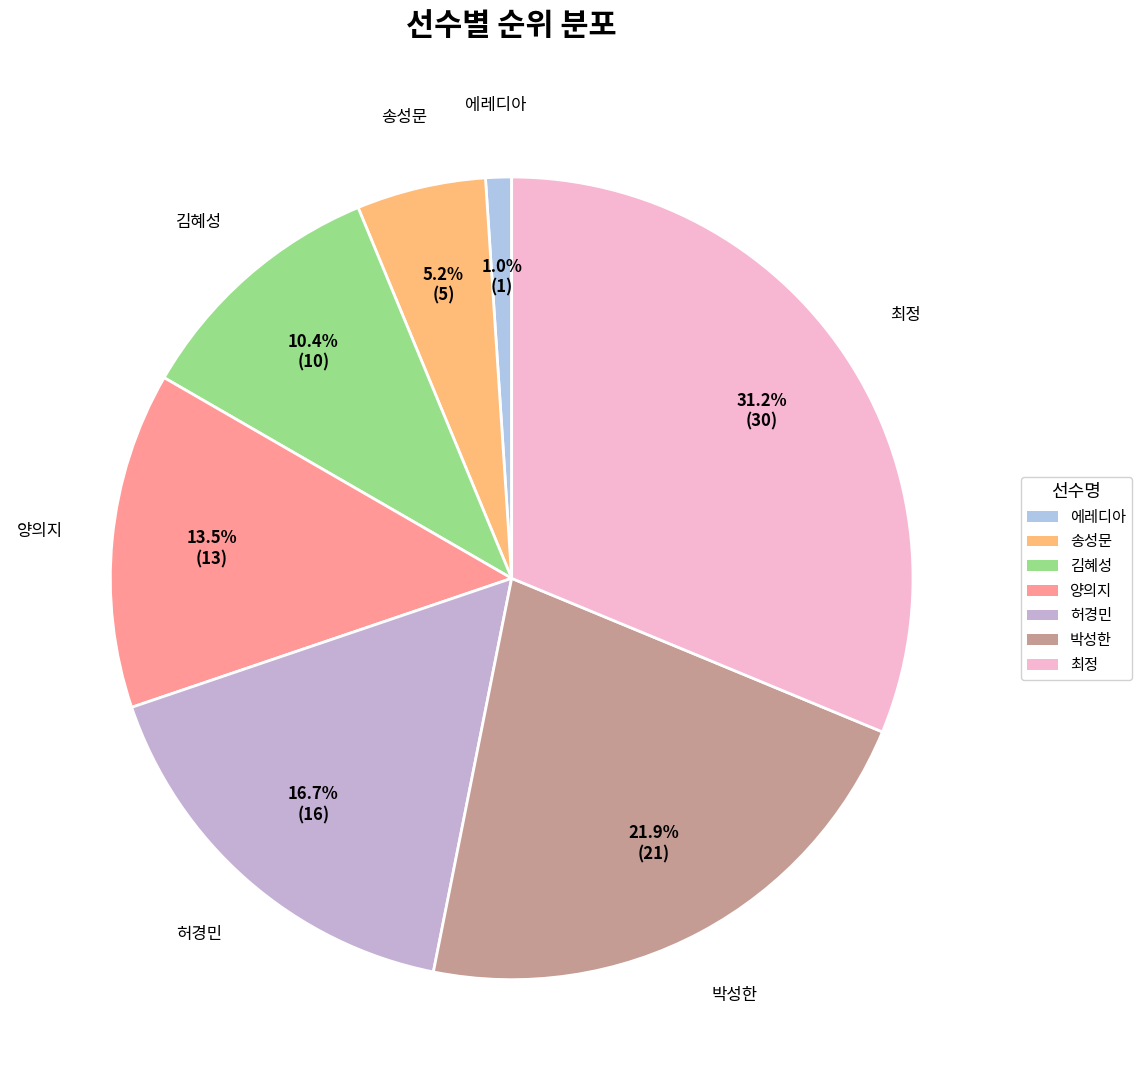

Rank the categories by value from highest to lowest.

최정, 박성한, 허경민, 양의지, 김혜성, 송성문, 에레디아